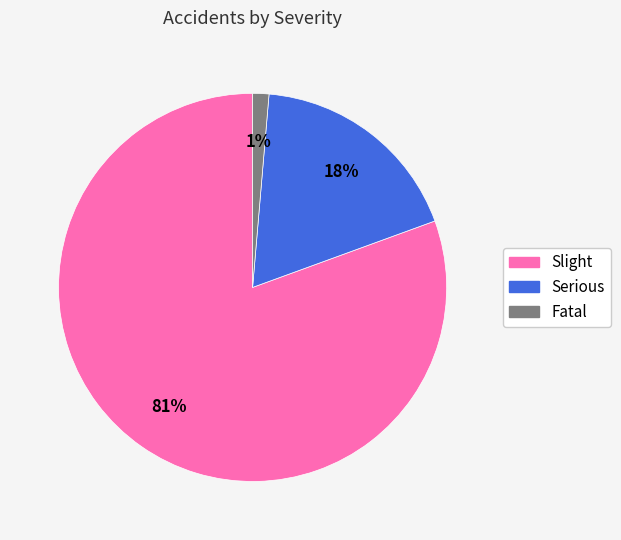

Count the number of slices in the pie.

3